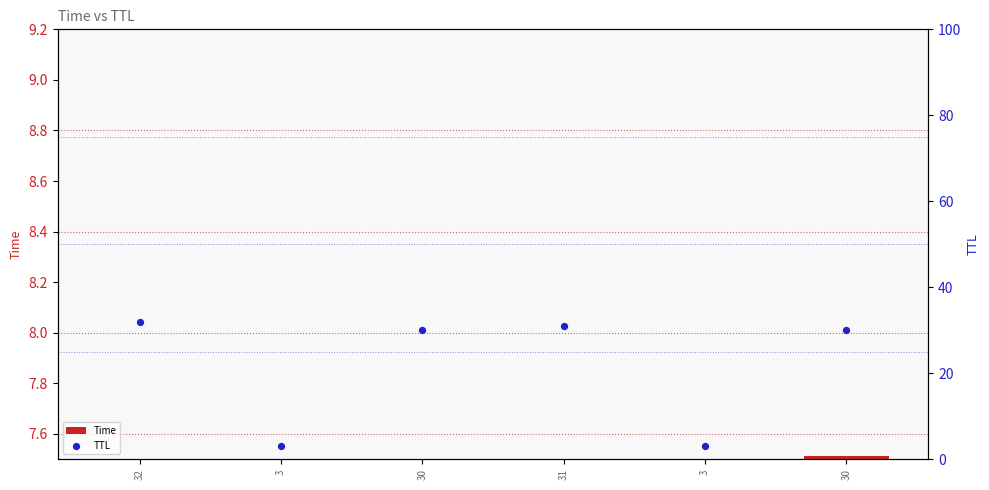

What are all the series names shown in the legend?

Time, TTL